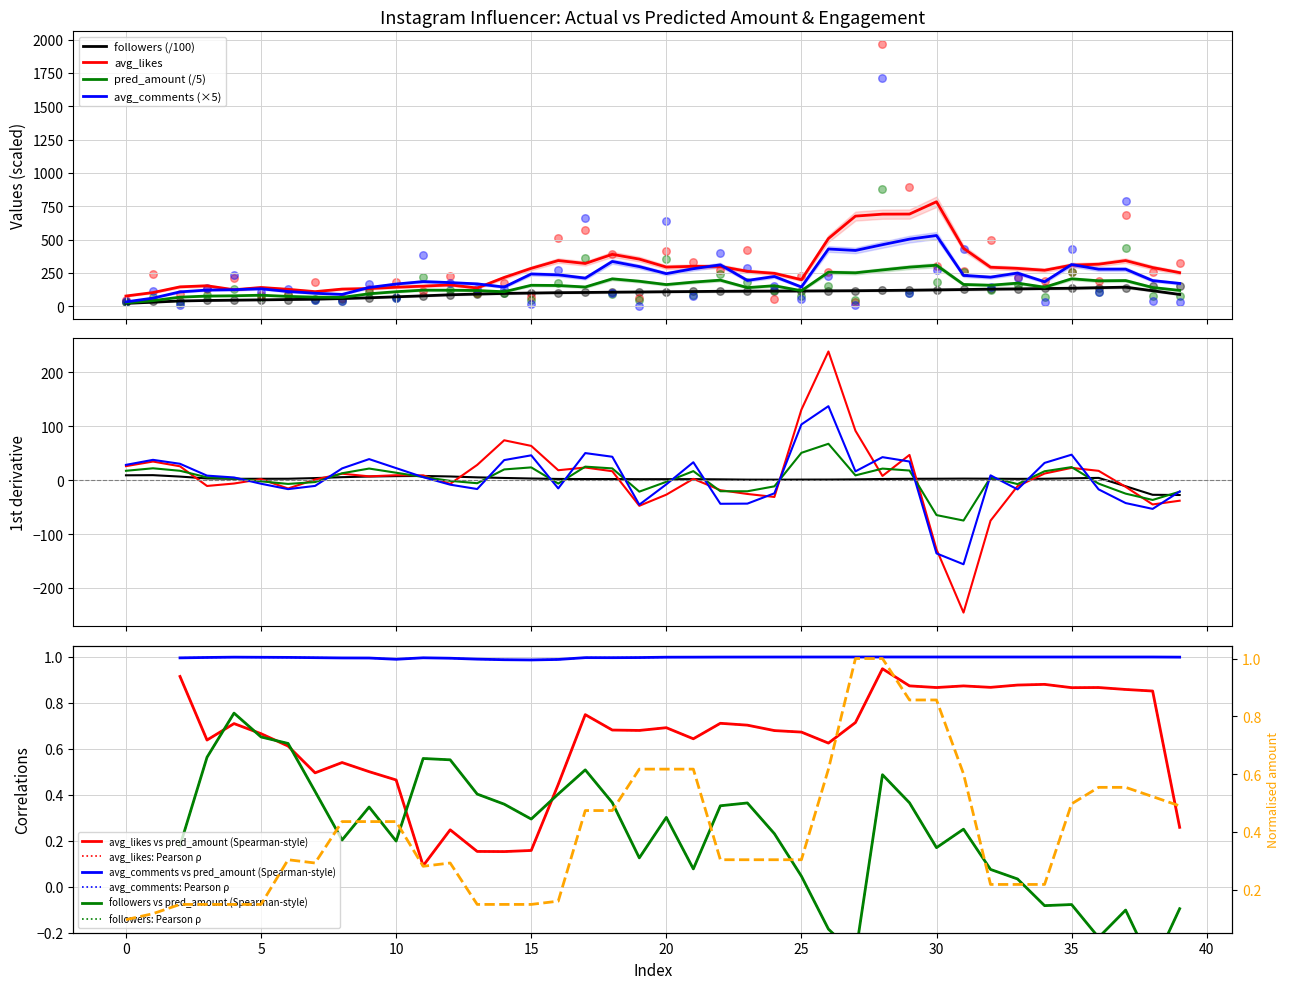

What are all the series names shown in the legend?

followers, avg_likes, avg_comments, pred_amount